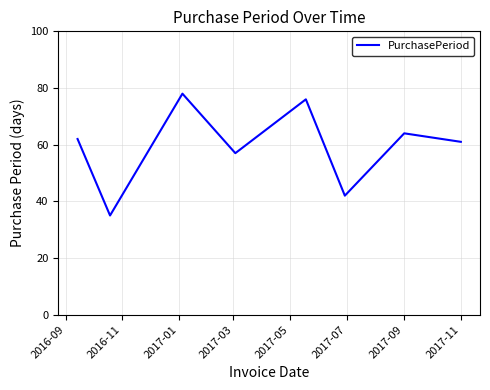

What is the minimum value shown in the chart?

35